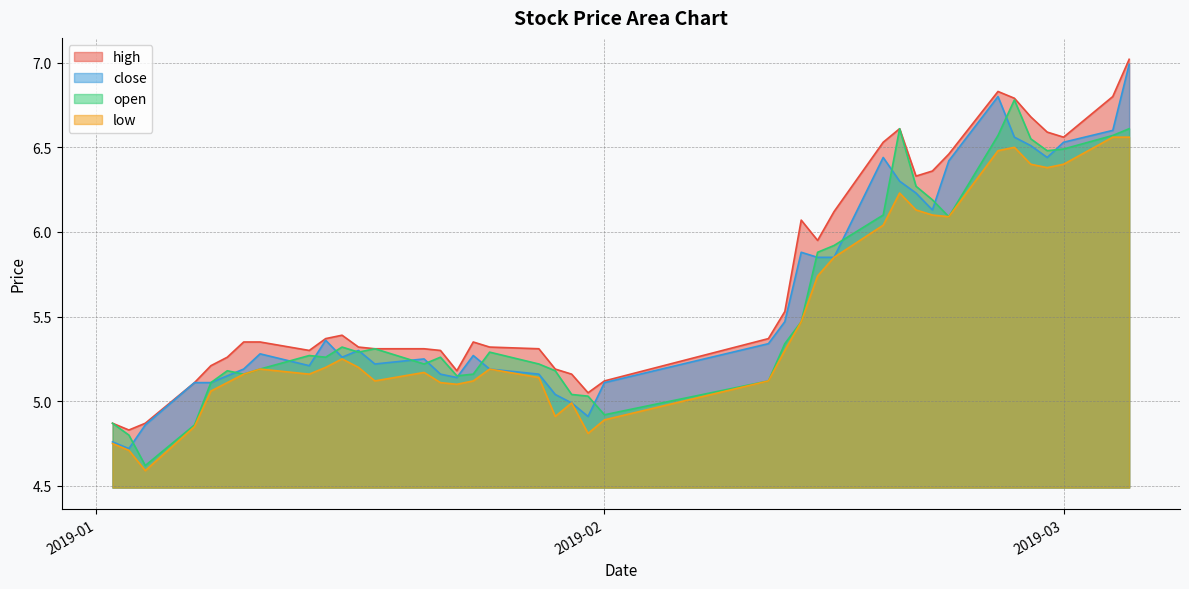

At which label is open closest to 5?

2019-01-31